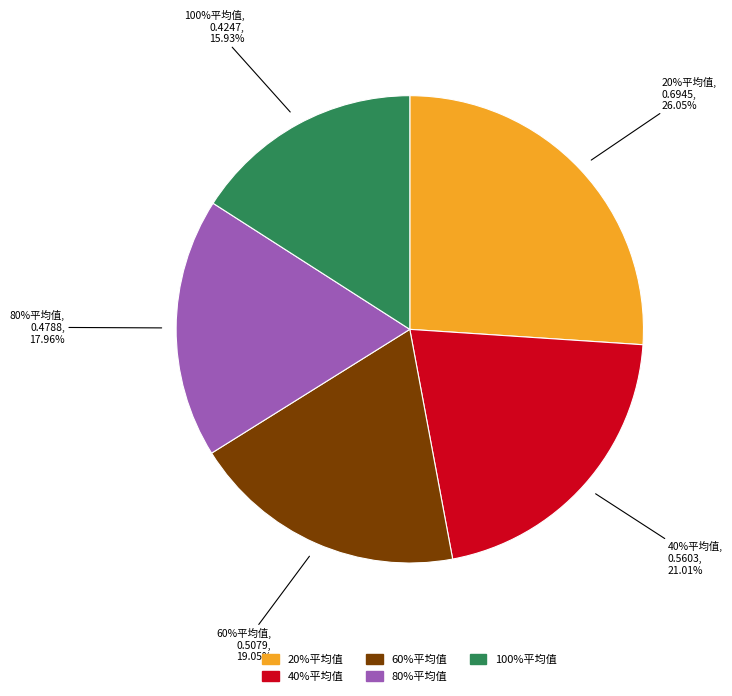

Which has a higher value, 60%平均值 or 100%平均值?

60%平均值